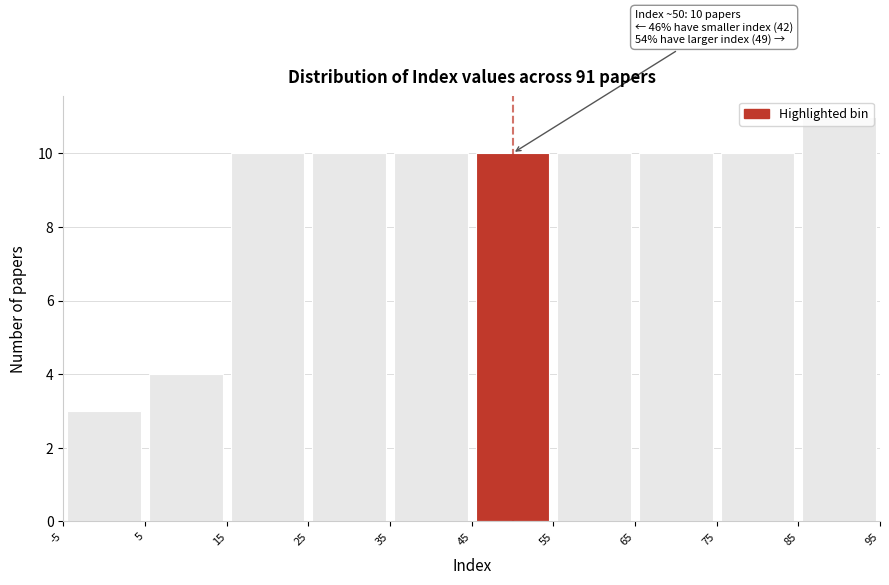

Which range on the x-axis has the tallest bar?

85 to 95